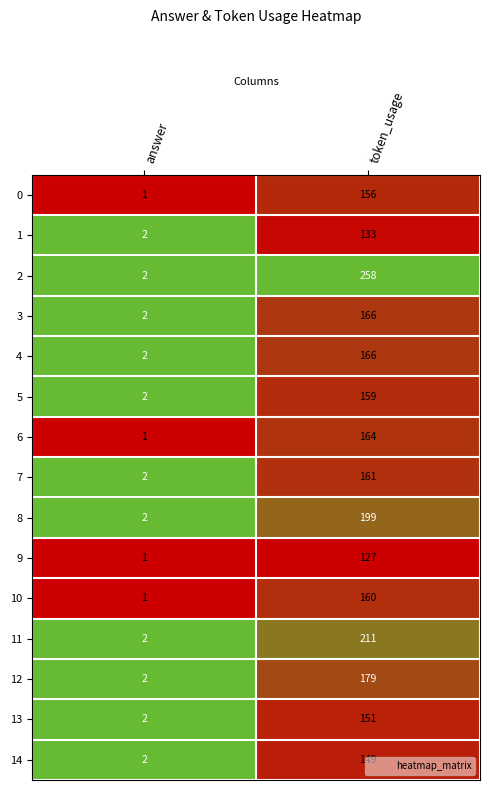

At which label does 14 reach its minimum?

answer